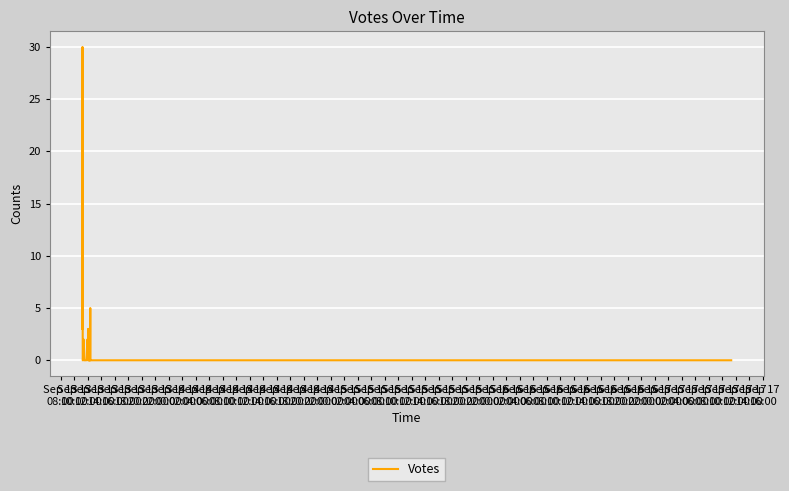

How many data points does each series have?

40